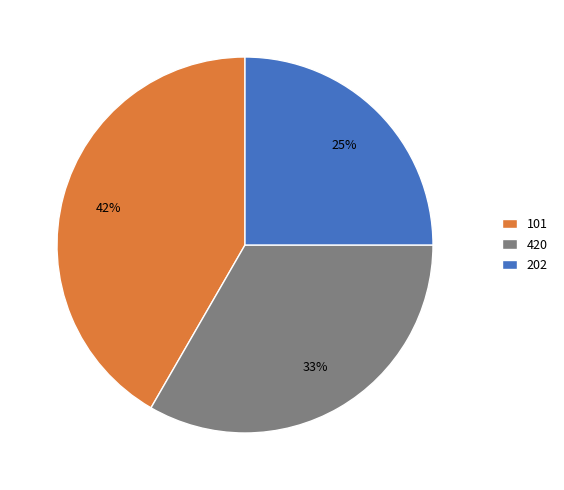

How many segments does this pie chart have?

3